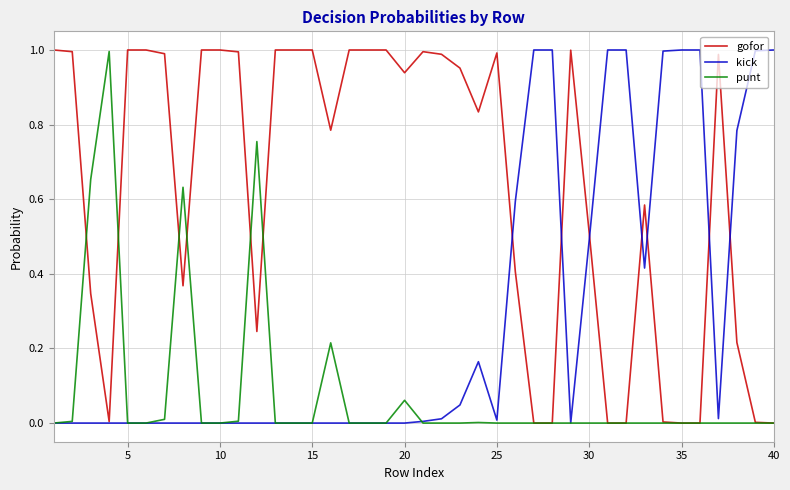

Rank the series by their average value, from lowest to highest.

punt, kick, gofor